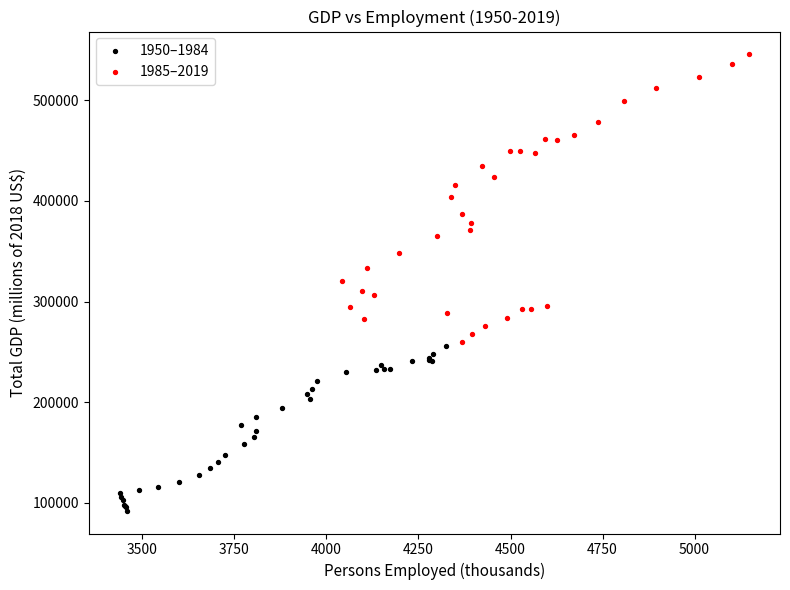

Which series has the widest spread of Y values?

1985–2019